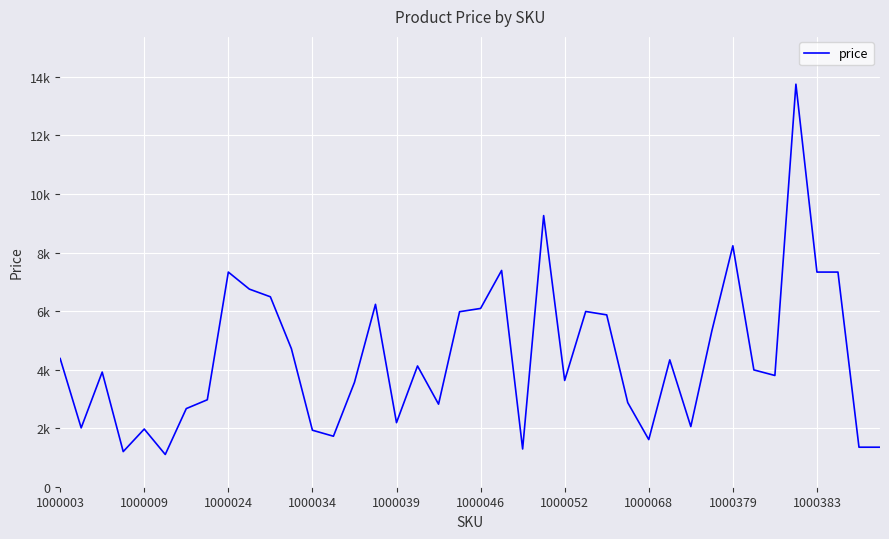

What is the value of the 13th point from the left?

1930